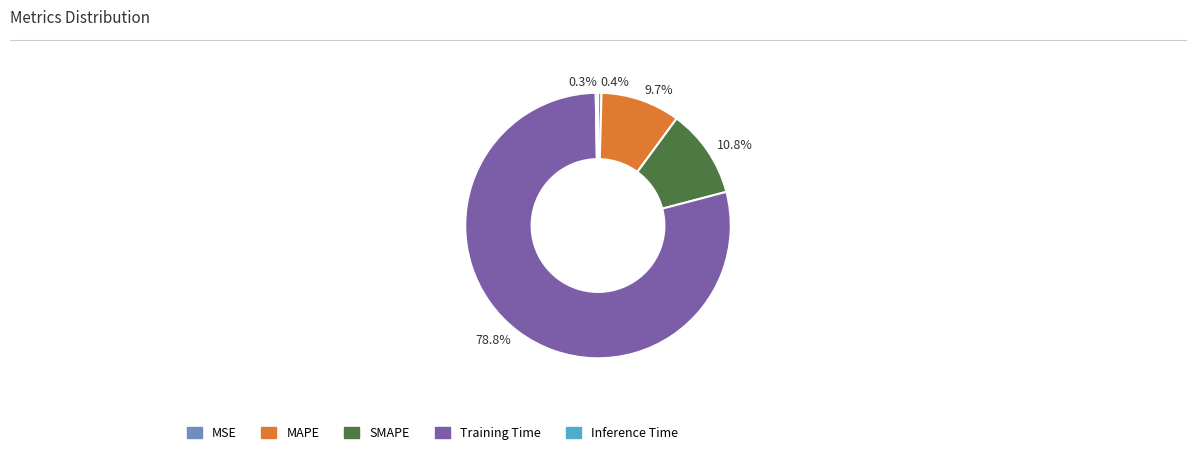

Which slice represents more than half of the pie?

78.8%